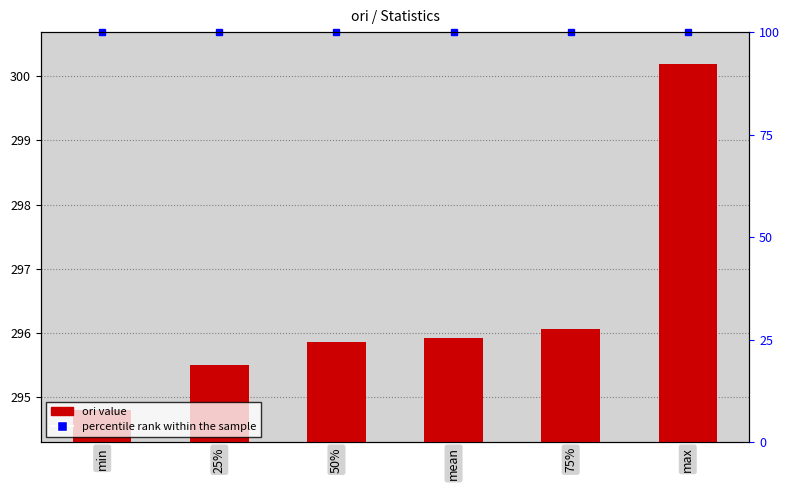

True or false: the data shows 300.2 at max.

True